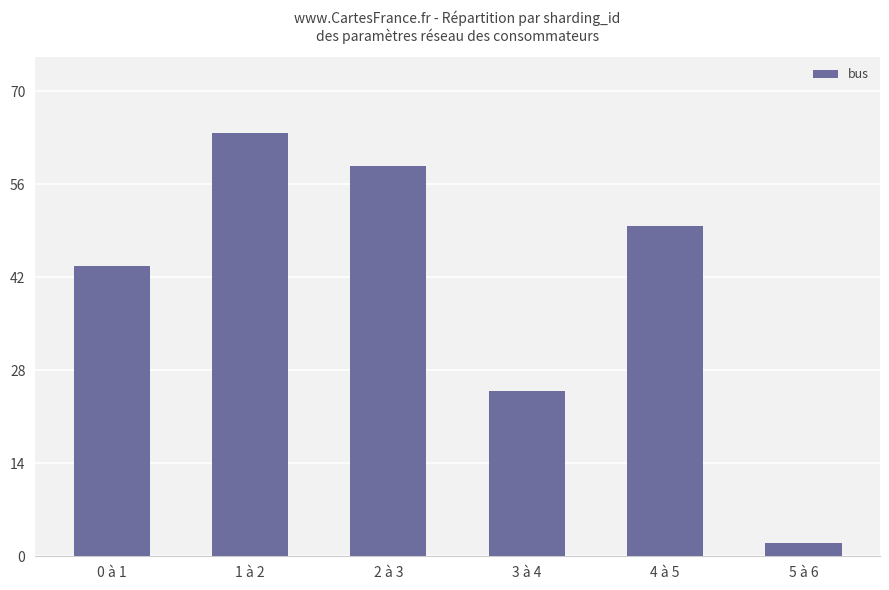

What value does the data have at 4 à 5, to the nearest 5?

50